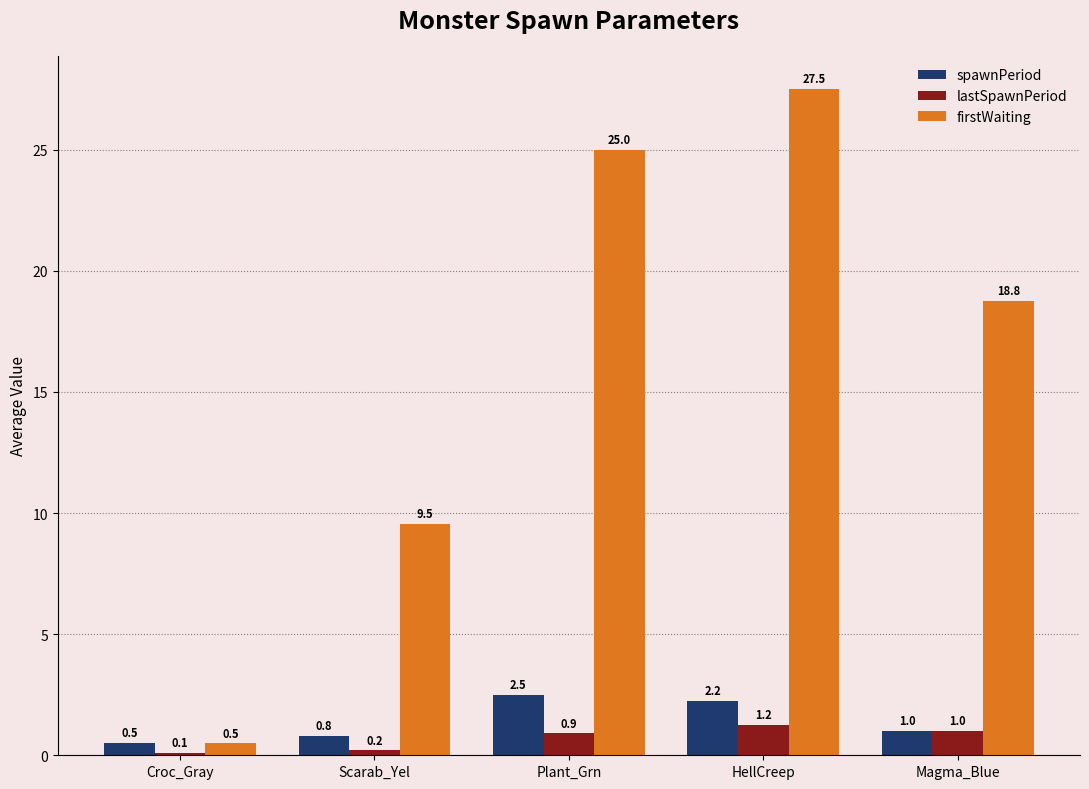

At which category is the sum across all series the highest?

HellCreep